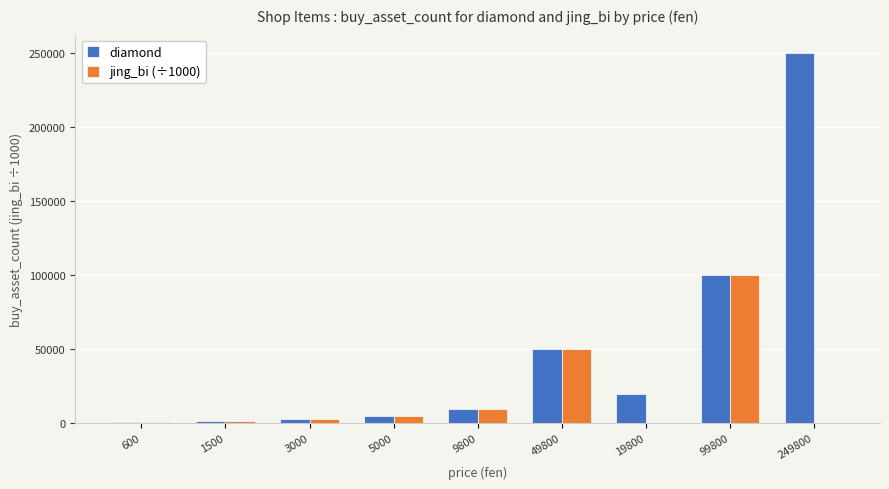

The value of diamond at 99800 is 167199. True or false?

False